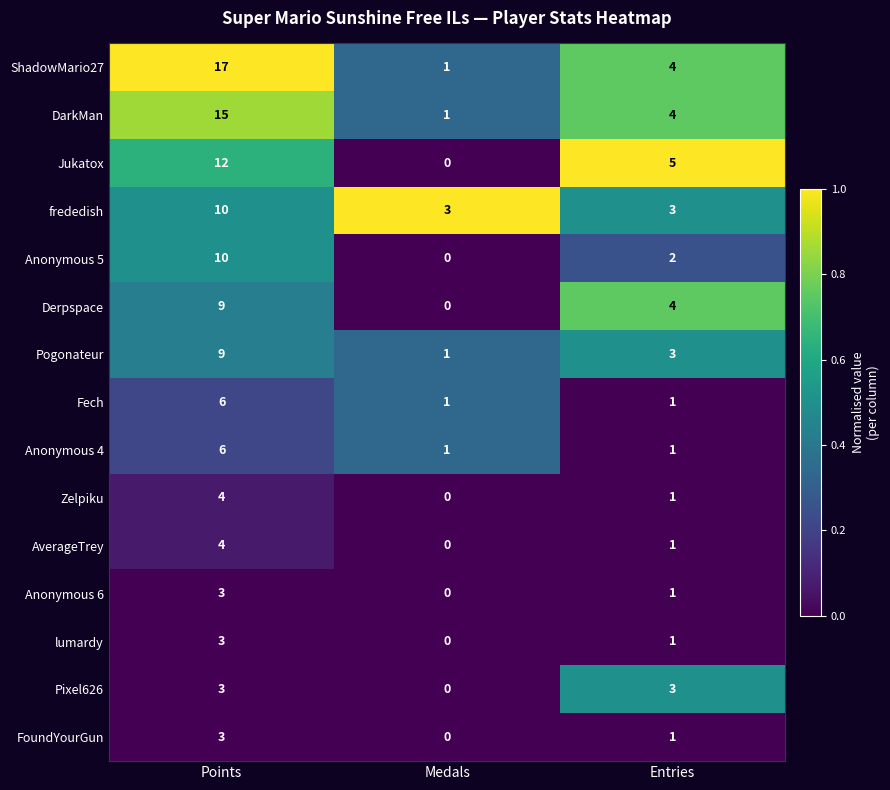

Rank the categories by Jukatox value from lowest to highest.

Medals, Entries, Points